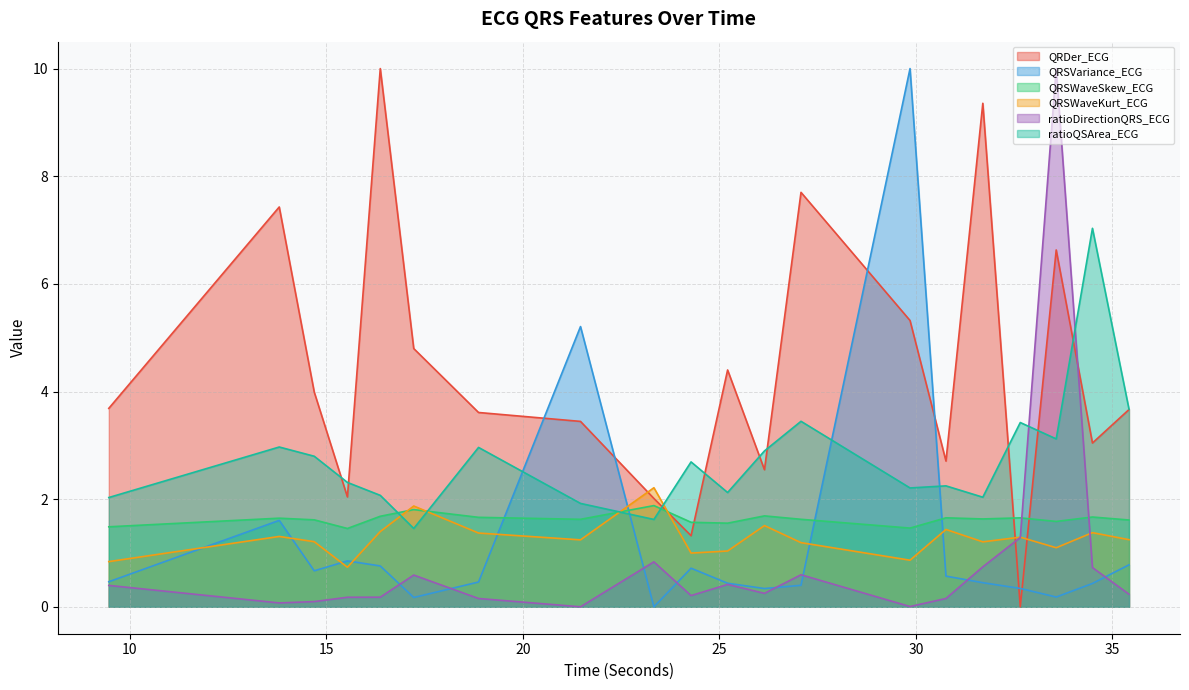

What is the spread (max minus min) of values at 17.2265625?

4.6